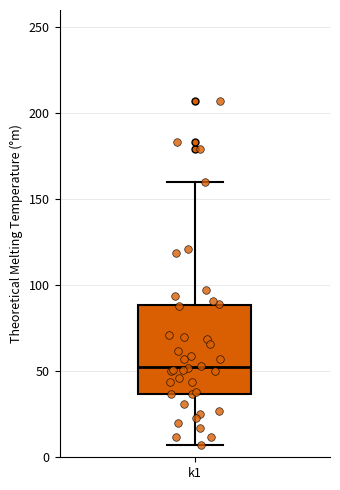

Where is the lower edge of the box for k1 on the y-axis? The values are not printed on the chart, so give them approximately, as read against the axis.

35